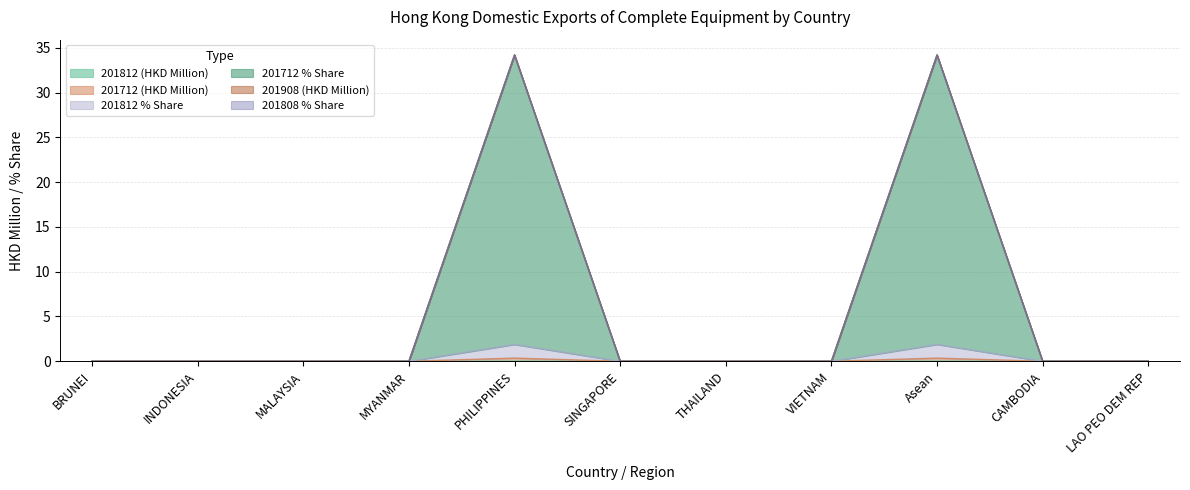

How many lines are shown in the chart?

6